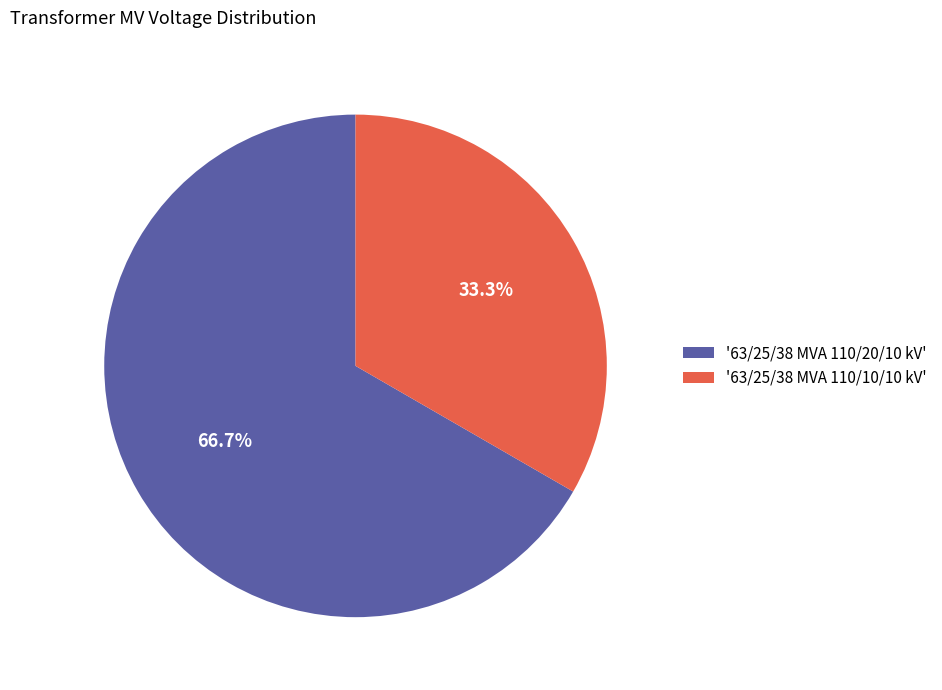

Rank the categories by value from lowest to highest.

'63/25/38 MVA 110/10/10 kV', '63/25/38 MVA 110/20/10 kV'